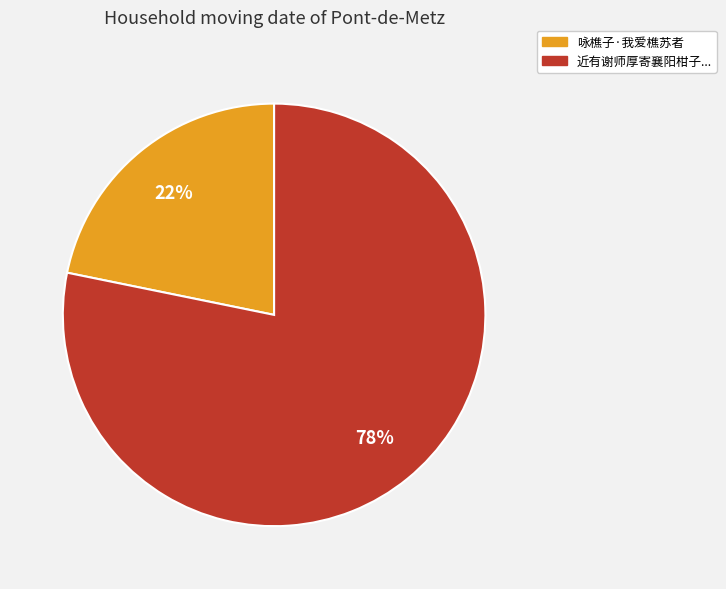

Is there any slice that represents more than half of the pie?

Yes